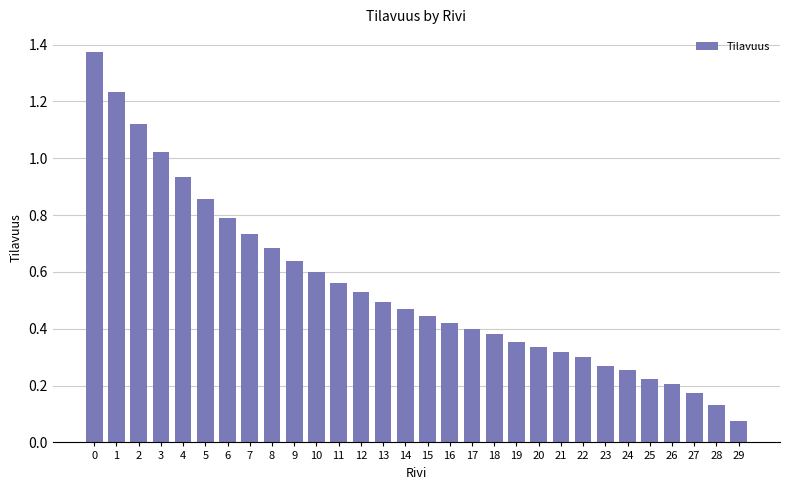

The value at 11 is 0.6. True or false?

True